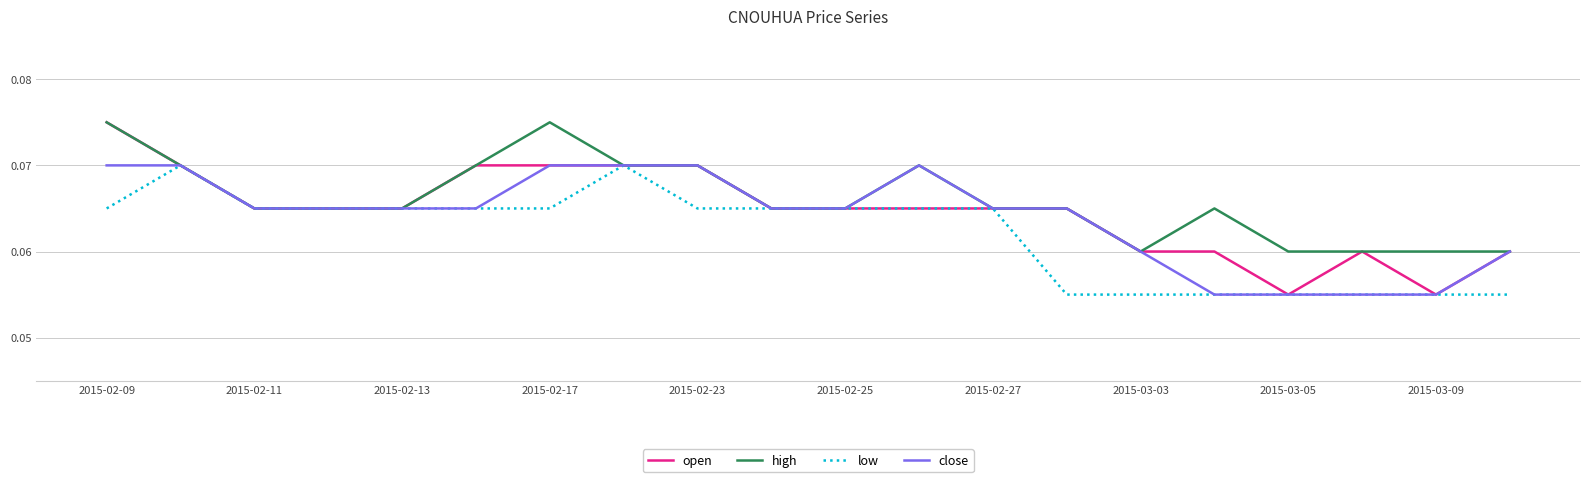

Which series has the largest range (max minus min)?

open